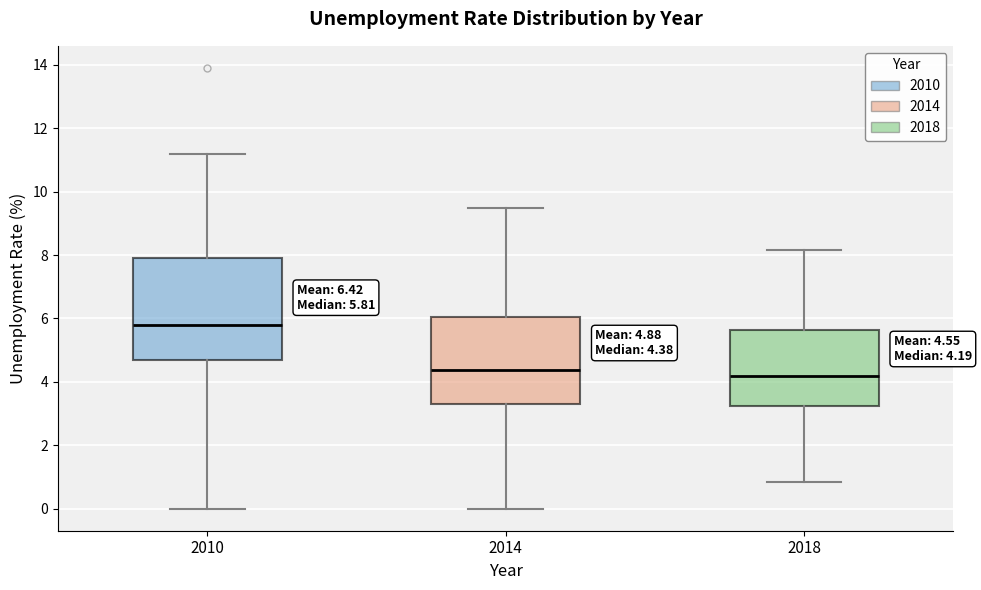

Which box's median line is the highest?

2010